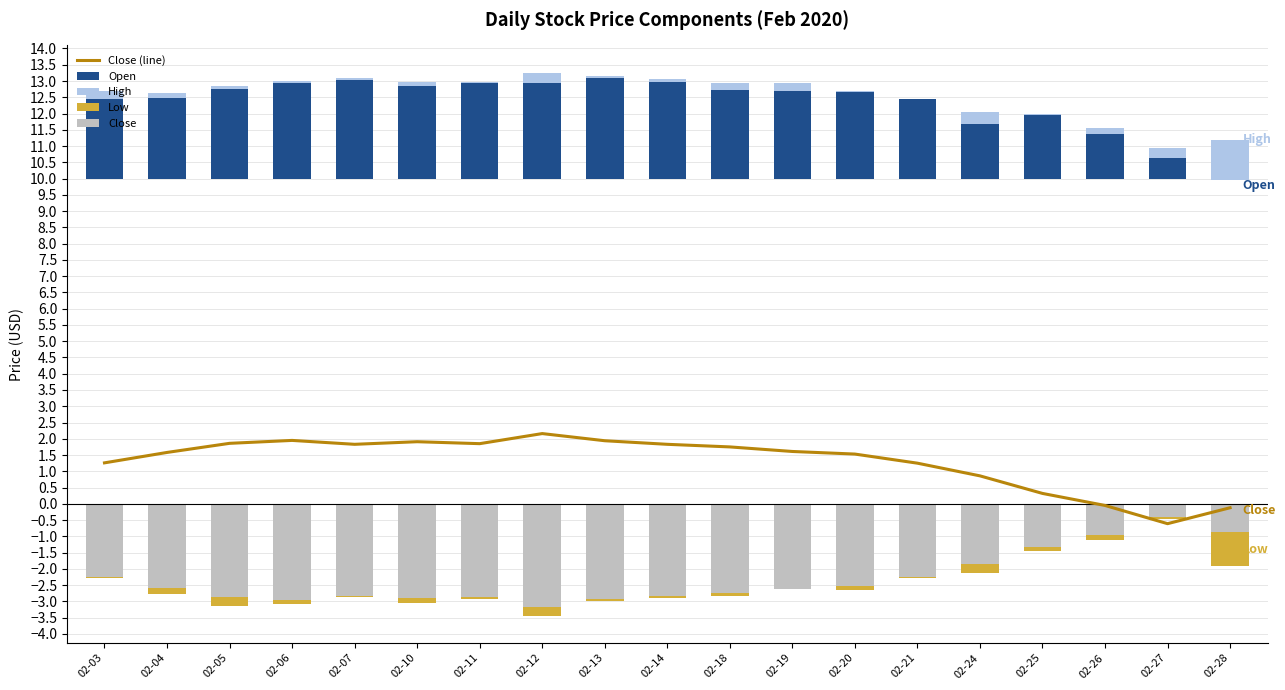

How many series are shown in this chart?

5